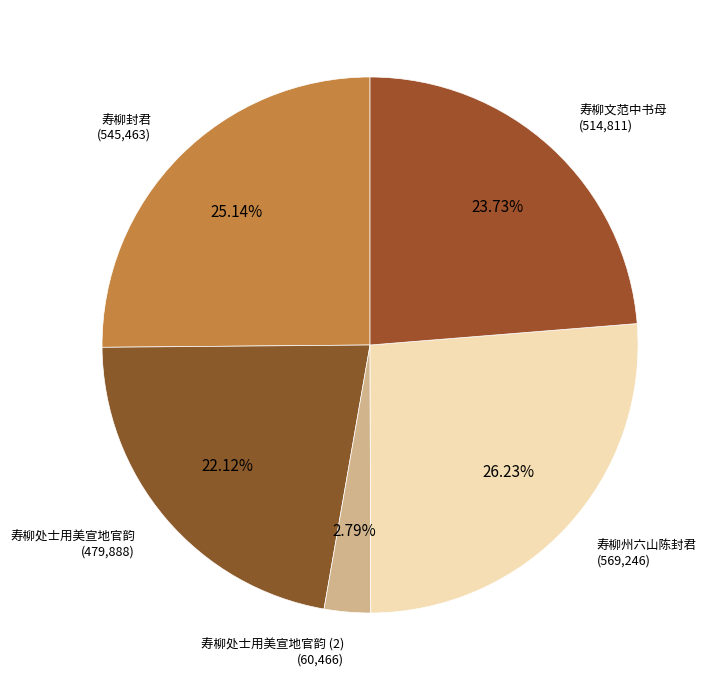

The 寿柳文范中书母 slice represents 24% of the pie. True or false?

True